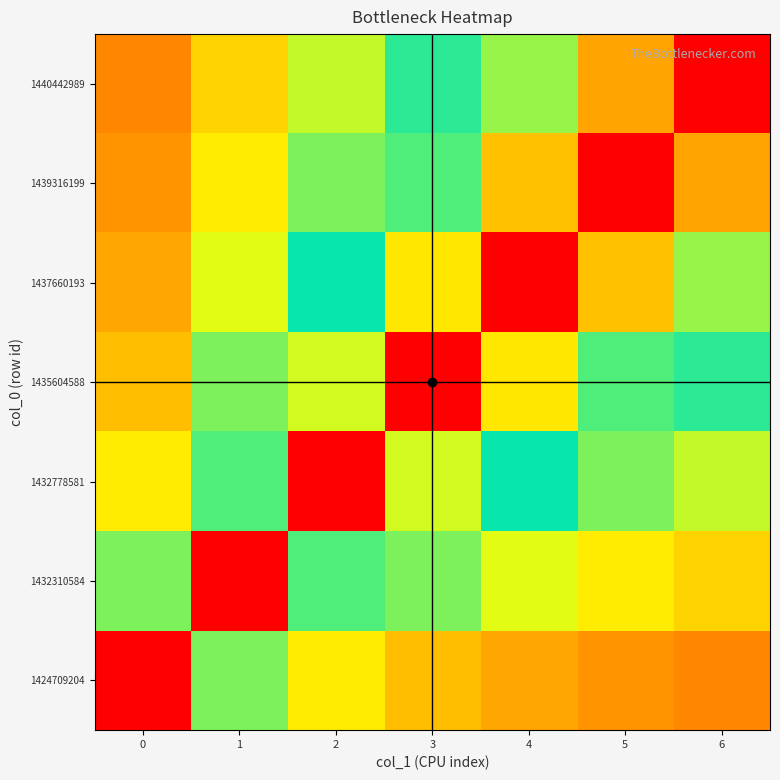

At 2, list the series in order from largest to smallest.

1432778581, 1435604588, 1432310584, 1437660193, 1439316199, 1440442989, 1424709204